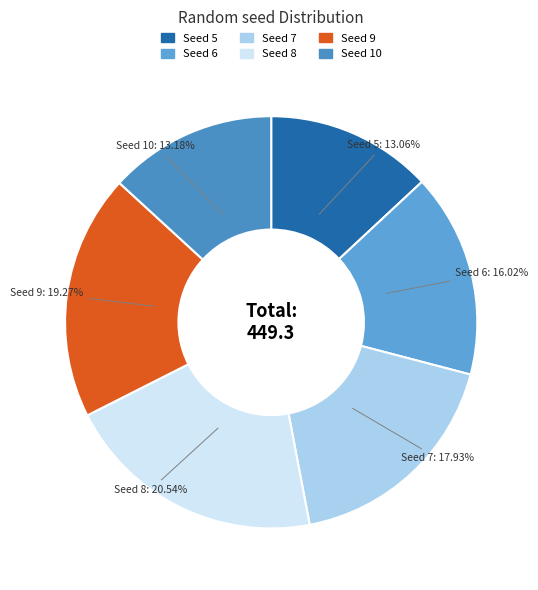

Count the number of slices in the pie.

6